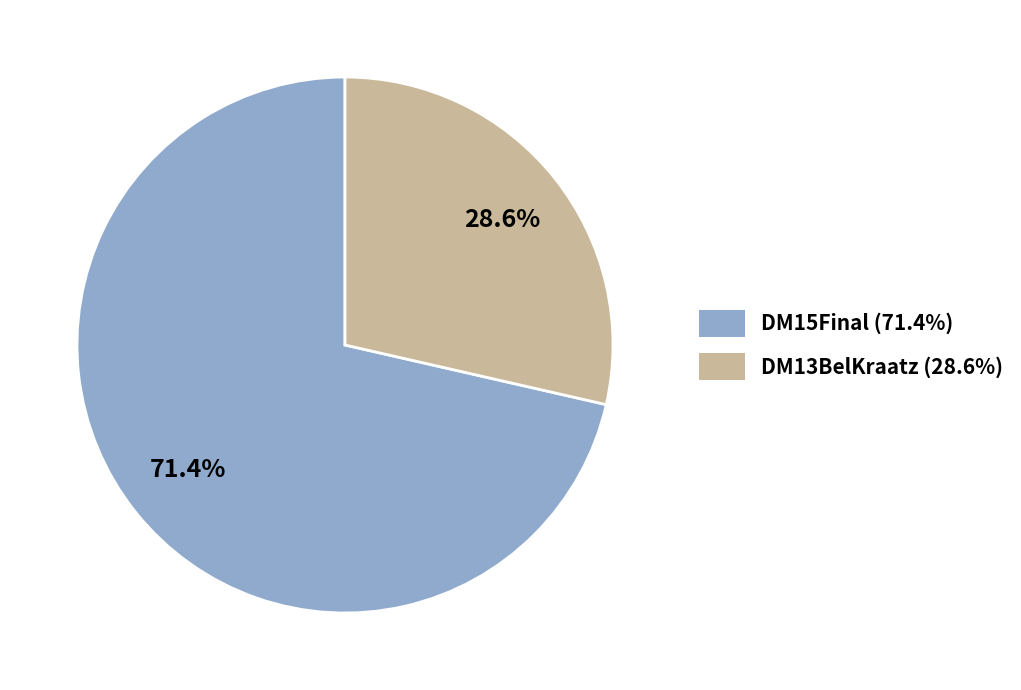

What percentage is the DM15Final slice, to the nearest percent?

71%